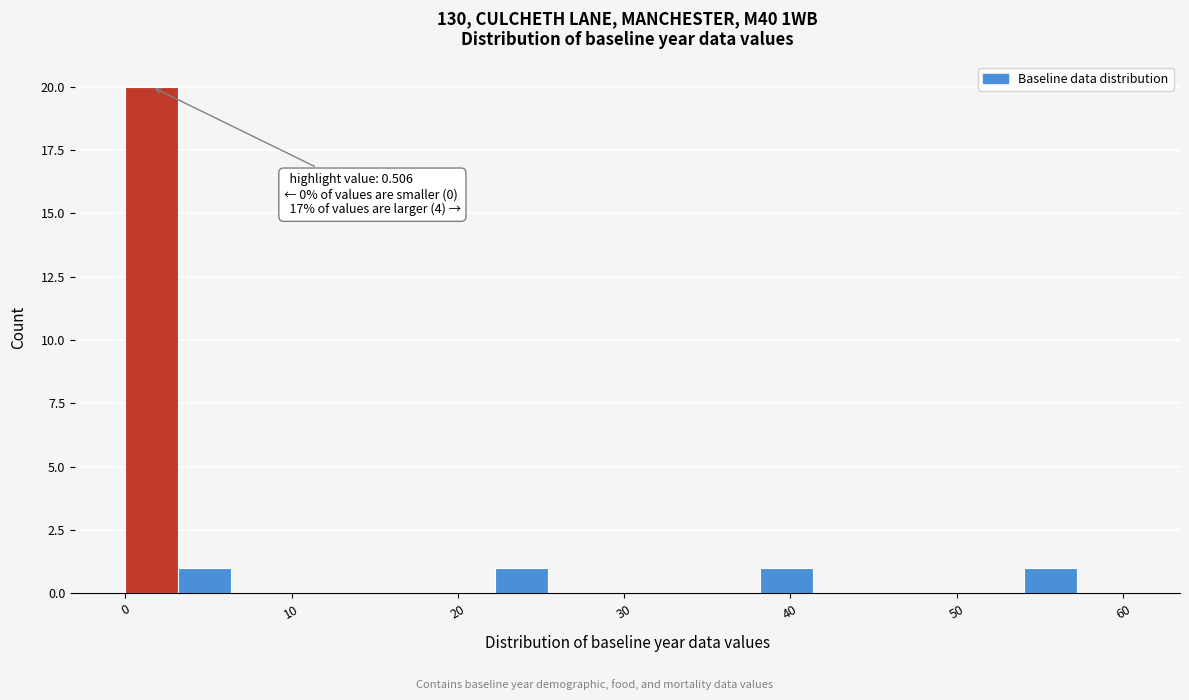

Around what value on the x-axis is the tallest bar? Give the approximate position of its centre, as read against the axis.

2